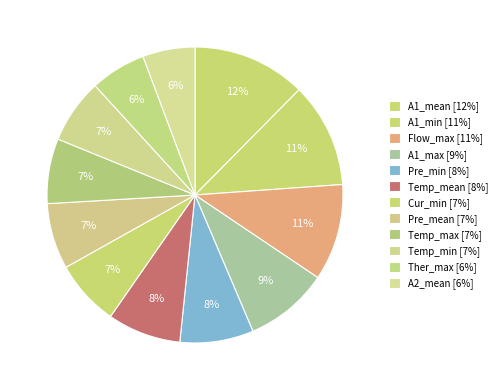

How many slices are in this pie chart?

12